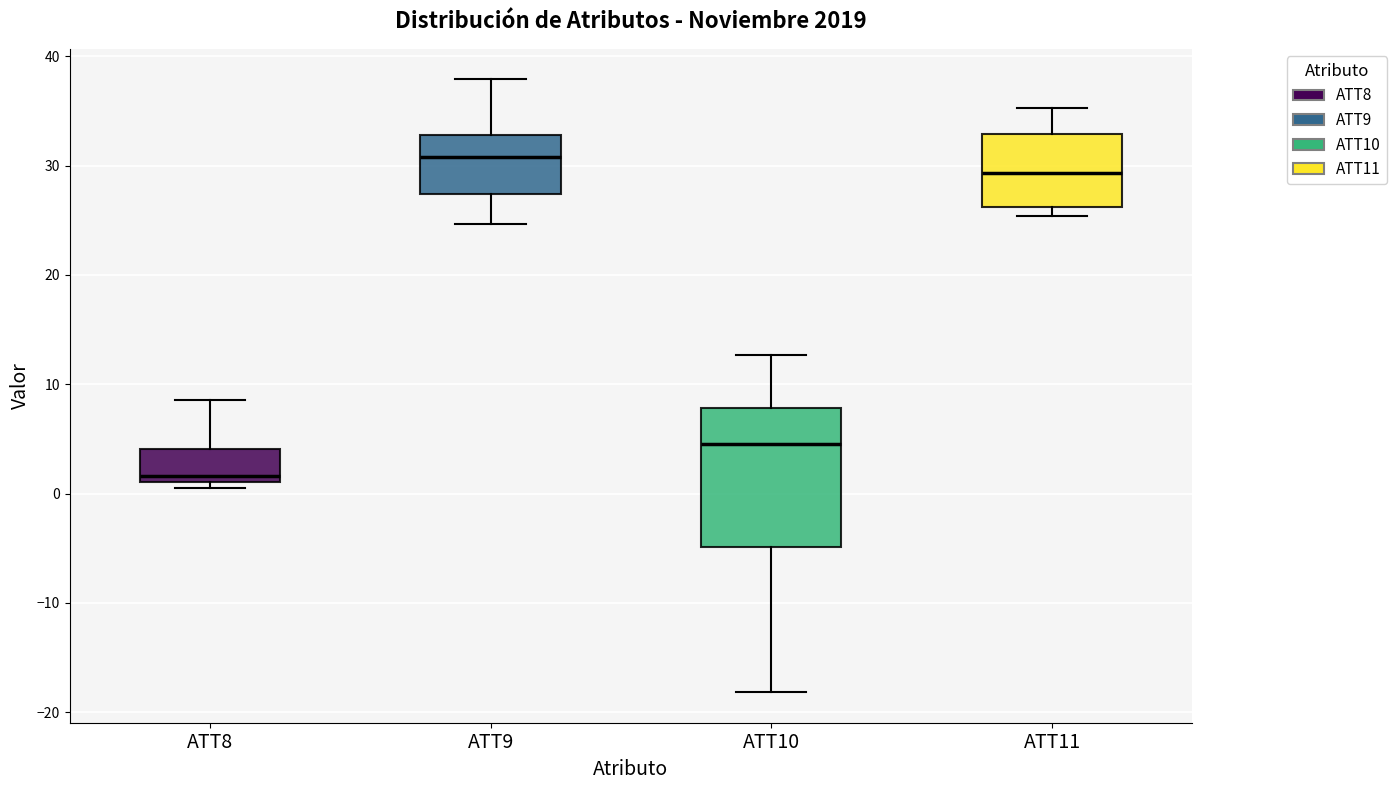

Reading left to right, transcribe this box plot: for each box, give where its median line is, the range the box spans, and where its two whiskers end, as read against the y-axis. The values are not printed on the chart, so give them approximately, as read against the axis.

ATT8: median 2, box 1 to 4, whiskers 0 to 9
ATT9: median 31, box 27 to 33, whiskers 25 to 38
ATT10: median 4, box -5 to 8, whiskers -18 to 13
ATT11: median 29, box 26 to 33, whiskers 25 to 35